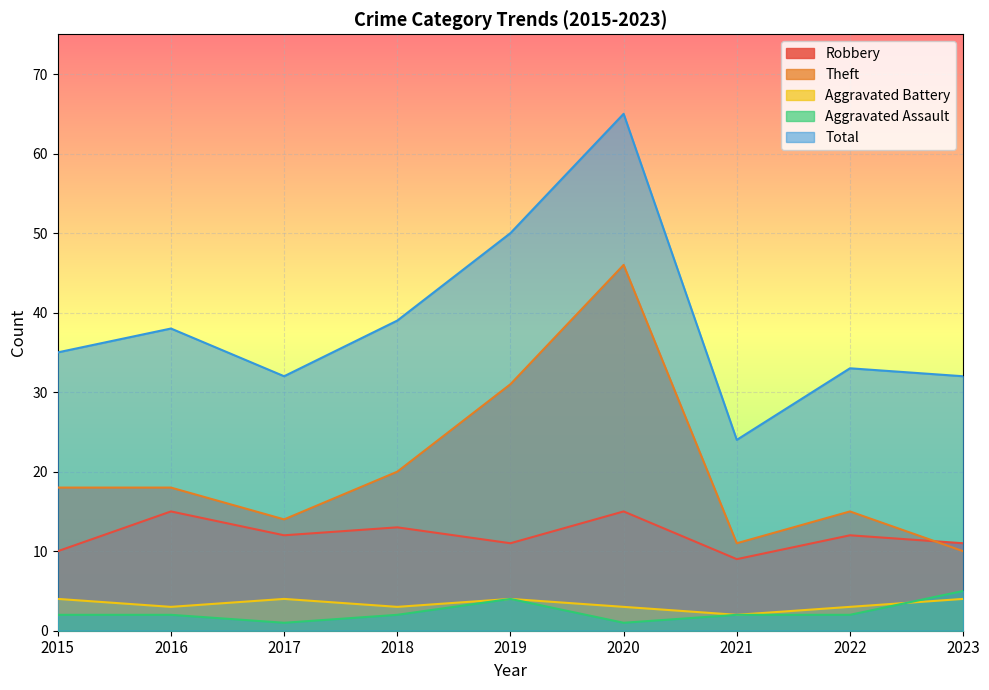

What is the total value across all series at 2021?

48